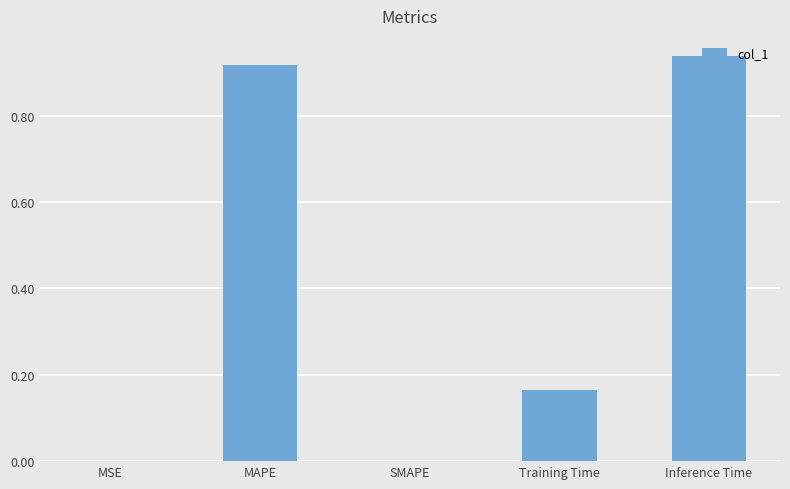

What is the sum of the values at MAPE and Training Time?

1.1